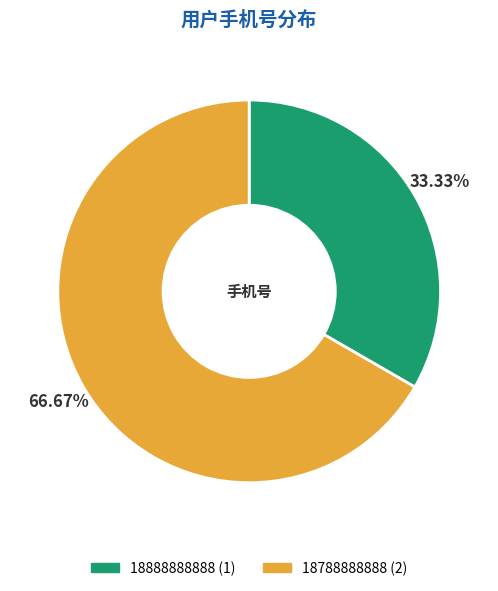

Which category accounts for the majority?

18788888888